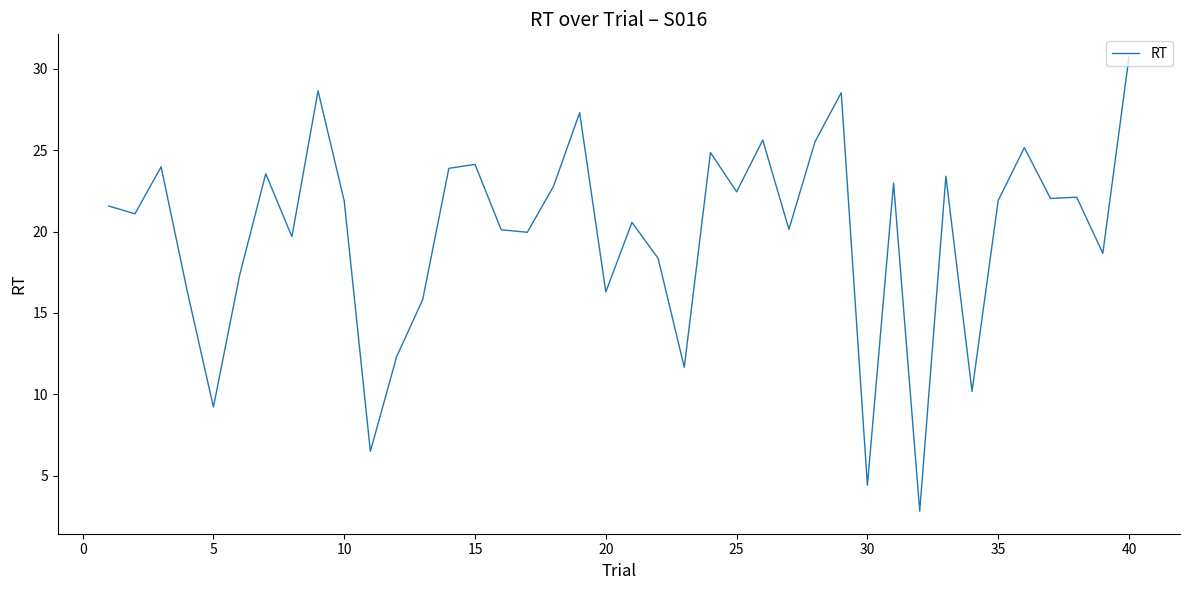

What is the maximum value shown in the chart?

30.7